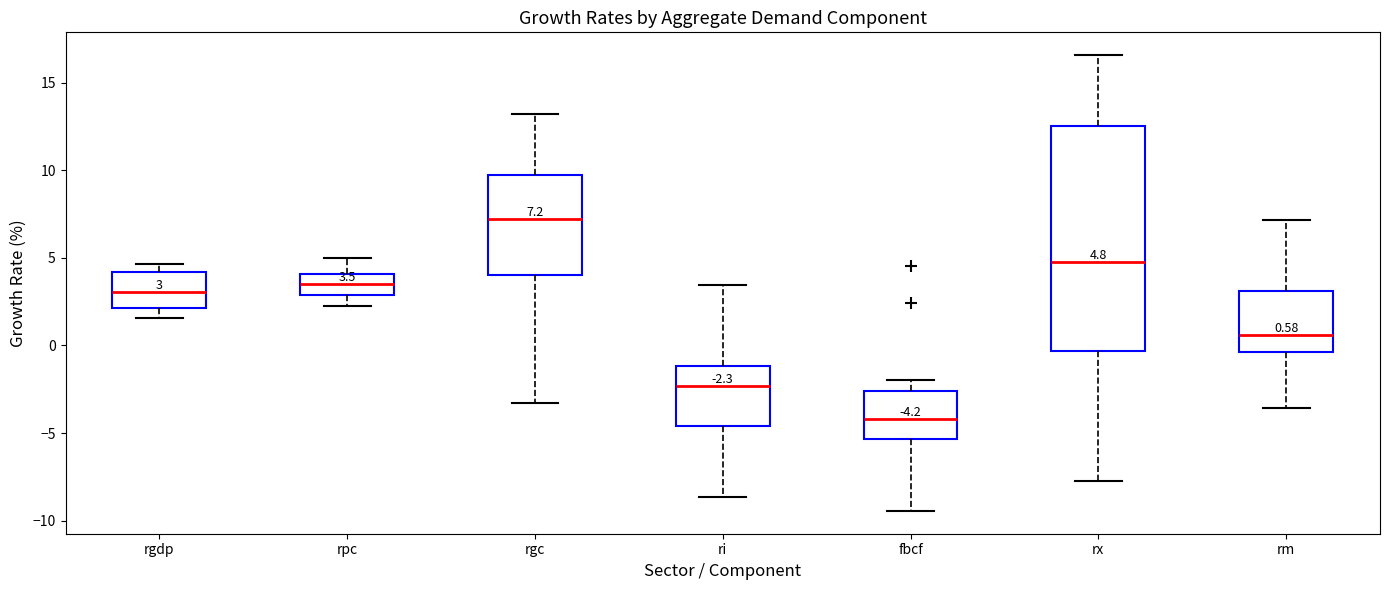

Comparing the boxes themselves (not the whiskers), which one is the tallest?

rx